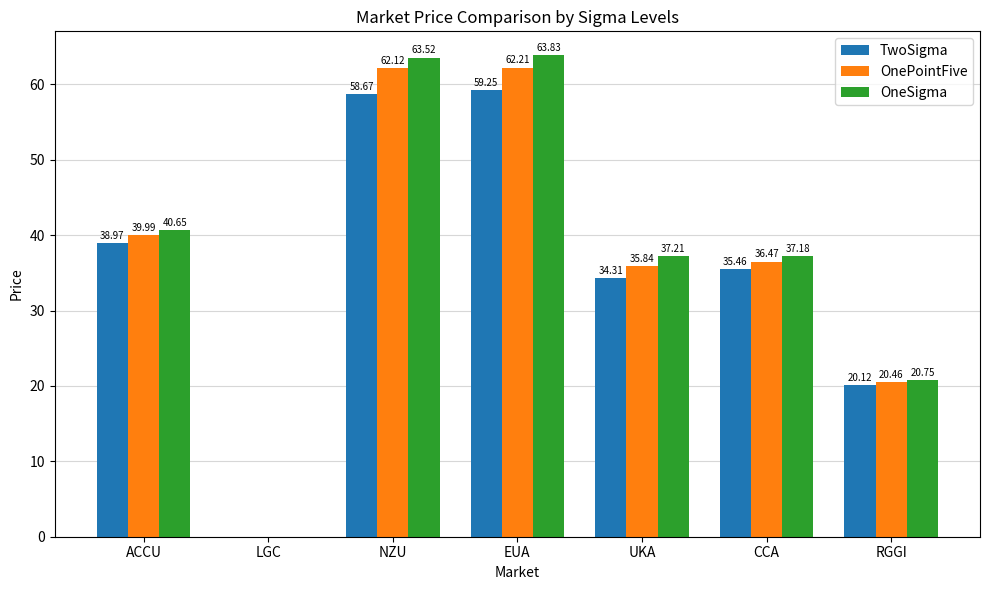

At which label does OneSigma reach its peak?

EUA